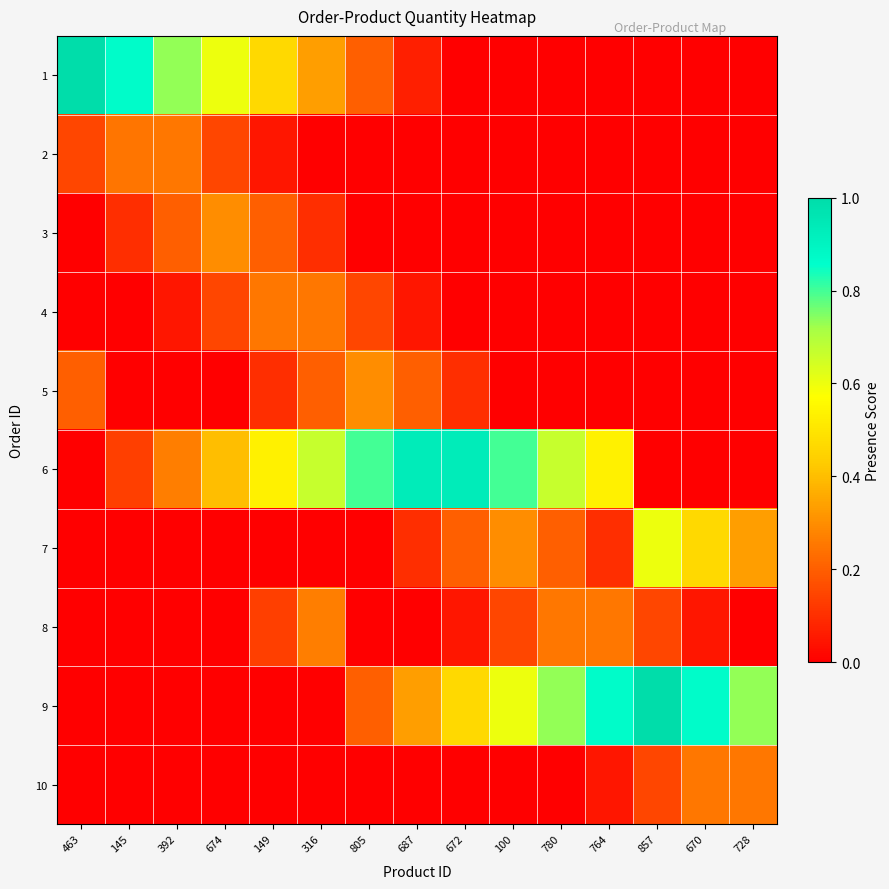

Reading left to right, transcribe all the data shown in this chart.

1: 463=1.0	145=0.9	392=0.7	674=0.6	149=0.5	316=0.3	805=0.2	687=0.1	672=0.0	100=0.0	780=0.0	764=0.0	857=0.0	670=0.0	728=0.0
2: 463=0.1	145=0.2	392=0.2	674=0.1	149=0.0	316=0.0	805=0.0	687=0.0	672=0.0	100=0.0	780=0.0	764=0.0	857=0.0	670=0.0	728=0.0
3: 463=0.0	145=0.1	392=0.2	674=0.3	149=0.2	316=0.1	805=0.0	687=0.0	672=0.0	100=0.0	780=0.0	764=0.0	857=0.0	670=0.0	728=0.0
4: 463=0.0	145=0.0	392=0.0	674=0.2	149=0.2	316=0.2	805=0.1	687=0.0	672=0.0	100=0.0	780=0.0	764=0.0	857=0.0	670=0.0	728=0.0
5: 463=0.2	145=0.0	392=0.0	674=0.0	149=0.1	316=0.2	805=0.3	687=0.2	672=0.1	100=0.0	780=0.0	764=0.0	857=0.0	670=0.0	728=0.0
6: 463=0.0	145=0.1	392=0.3	674=0.4	149=0.5	316=0.7	805=0.8	687=0.9	672=0.9	100=0.8	780=0.7	764=0.5	857=0.0	670=0.0	728=0.0
7: 463=0.0	145=0.0	392=0.0	674=0.0	149=0.0	316=0.0	805=0.0	687=0.1	672=0.2	100=0.3	780=0.2	764=0.1	857=0.6	670=0.5	728=0.3
8: 463=0.0	145=0.0	392=0.0	674=0.0	149=0.1	316=0.3	805=0.0	687=0.0	672=0.1	100=0.2	780=0.2	764=0.2	857=0.1	670=0.0	728=0.0
9: 463=0.0	145=0.0	392=0.0	674=0.0	149=0.0	316=0.0	805=0.2	687=0.3	672=0.5	100=0.6	780=0.7	764=0.9	857=1.0	670=0.9	728=0.7
10: 463=0.0	145=0.0	392=0.0	674=0.0	149=0.0	316=0.0	805=0.0	687=0.0	672=0.0	100=0.0	780=0.0	764=0.0	857=0.2	670=0.2	728=0.2